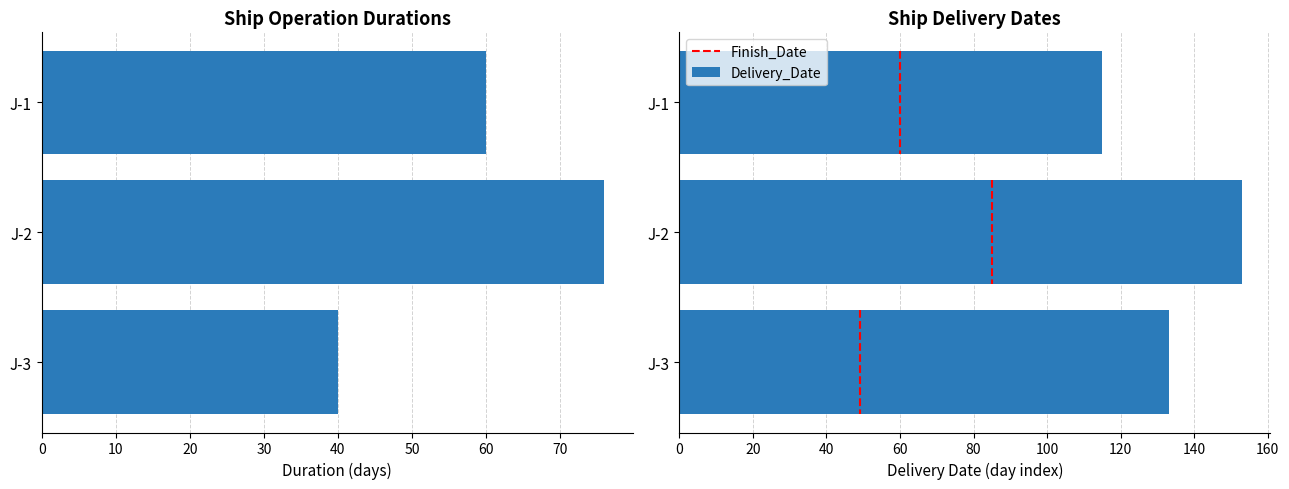

How many Duration values are between 40 and 76?

3